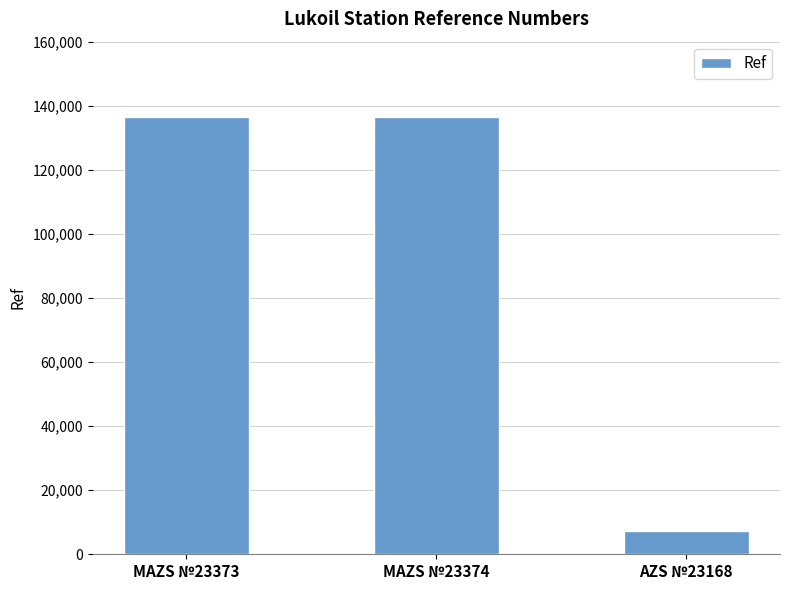

What is the average value?

93496